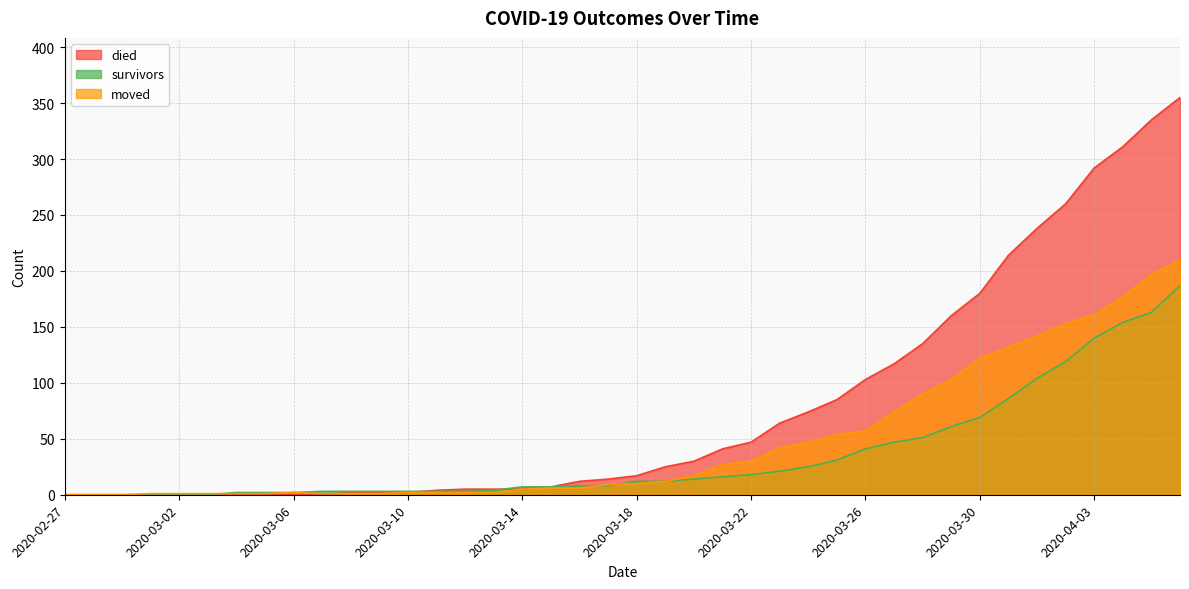

What is the value of the moved point at the 40th from the left?

210